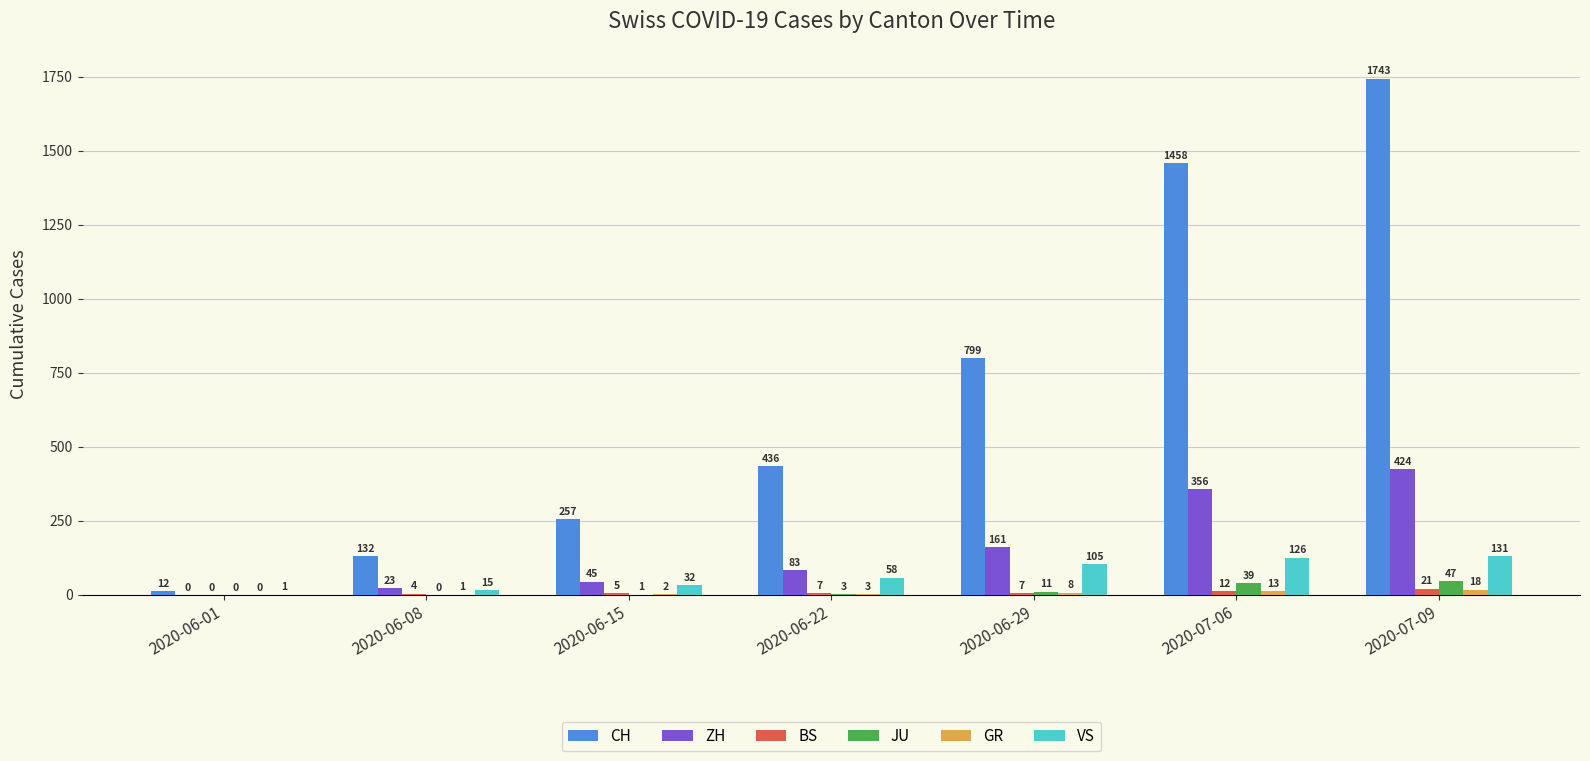

What is the sum of all VS values?

468